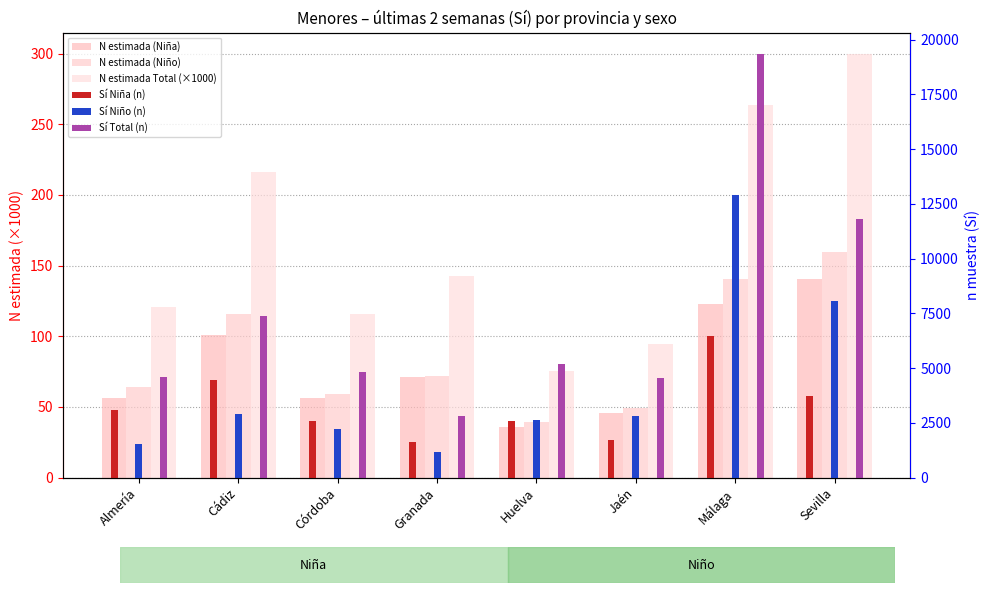

Rank the categories by Sí Total (n) value from highest to lowest.

Málaga, Sevilla, Cádiz, Huelva, Córdoba, Almería, Jaén, Granada